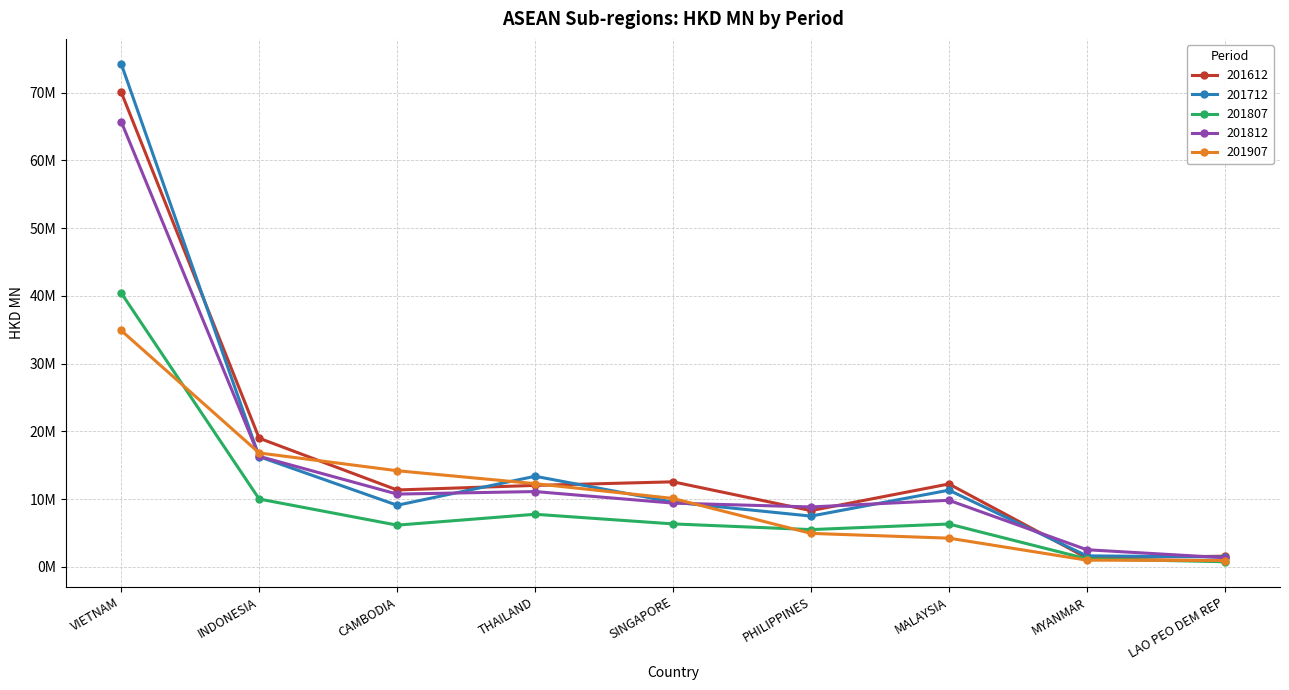

How many interior local valleys does the 201612 series have?

3